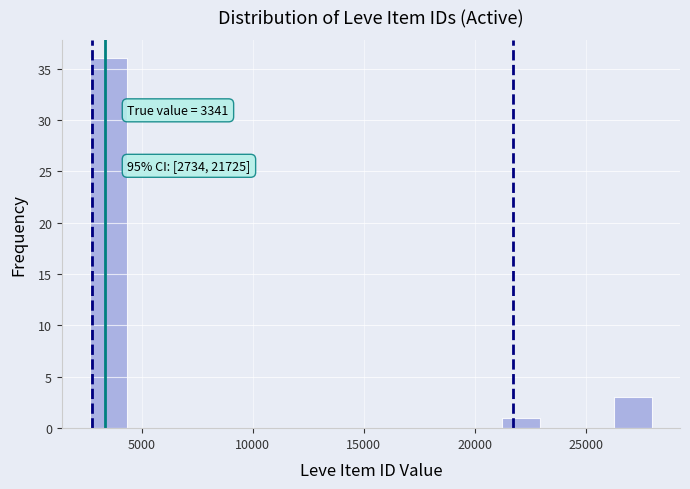

Around what value on the x-axis is the tallest bar? Give the approximate position of its centre, as read against the axis.

3500